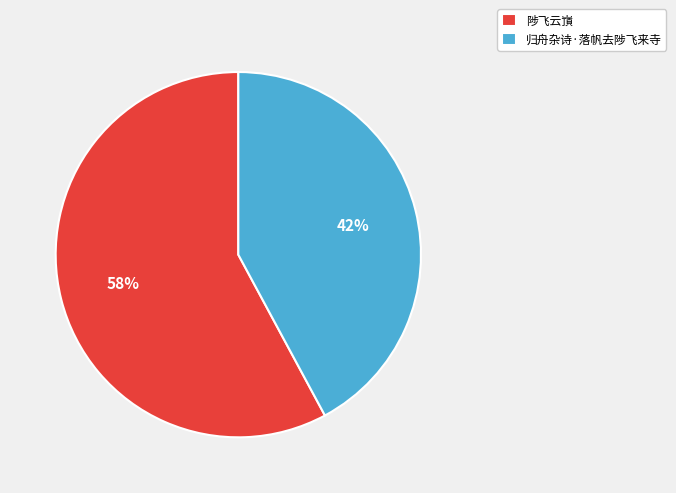

How many segments does this pie chart have?

2